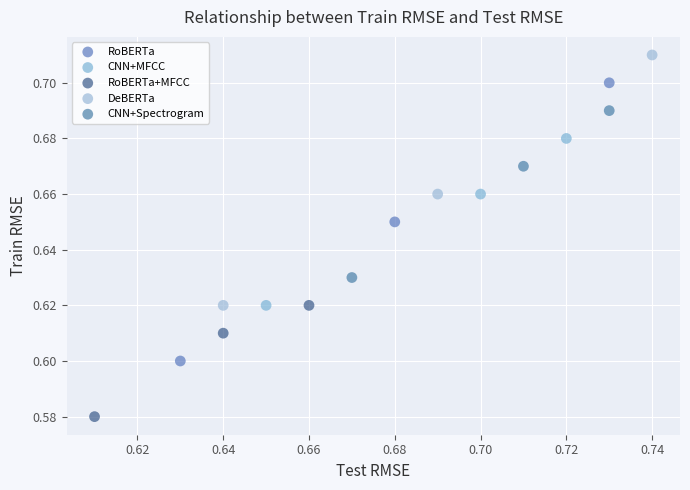

Which series contains the lowest Y value?

RoBERTa+MFCC